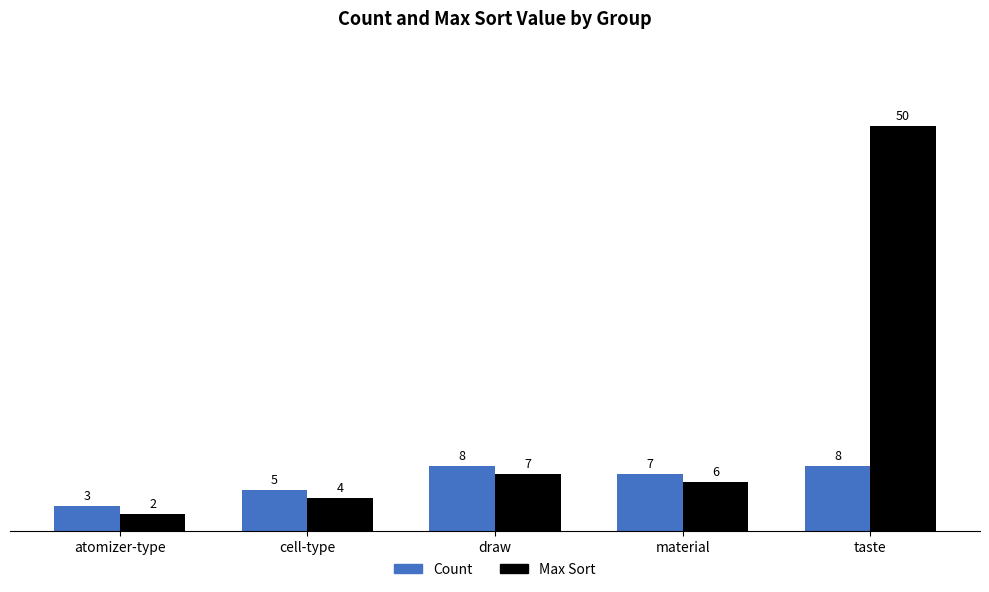

Reading left to right, list all the values displayed in this chart.

Count: atomizer-type=3	cell-type=5	draw=8	material=7	taste=8
Max Sort: atomizer-type=2	cell-type=4	draw=7	material=6	taste=50